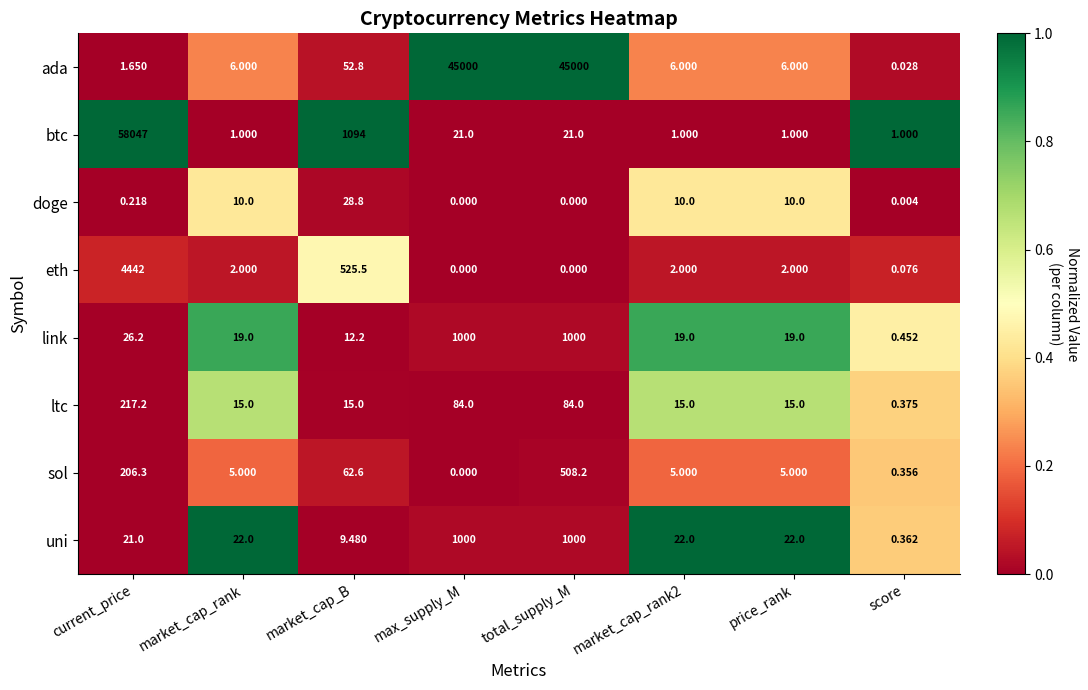

Which series has the widest spread of values?

btc